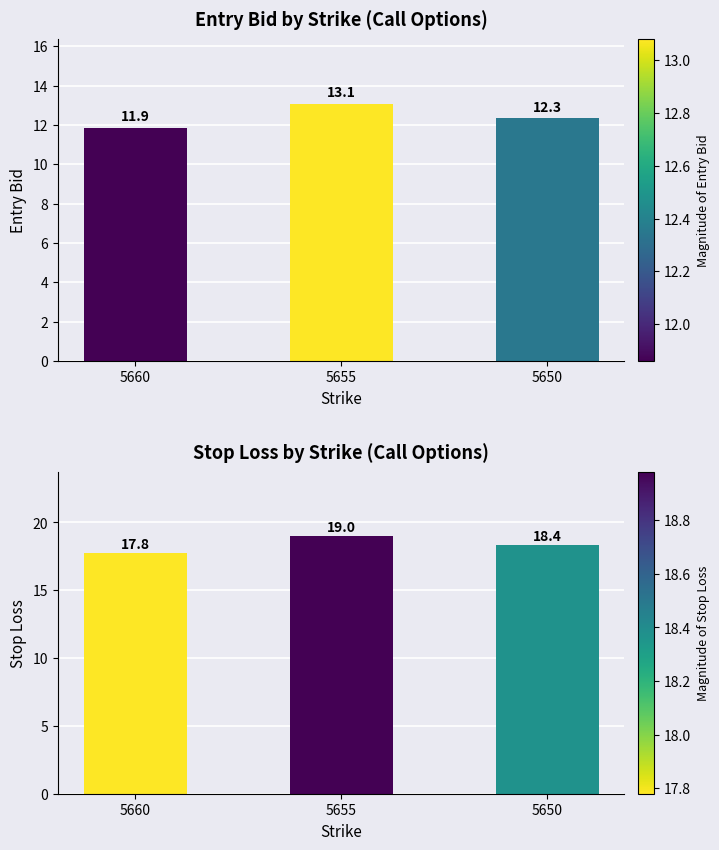

Reading left to right, transcribe all the data shown in this chart.

entry_bid: 5660=11.9	5655=13.1	5650=12.3
sl: 5660=17.8	5655=19.0	5650=18.4